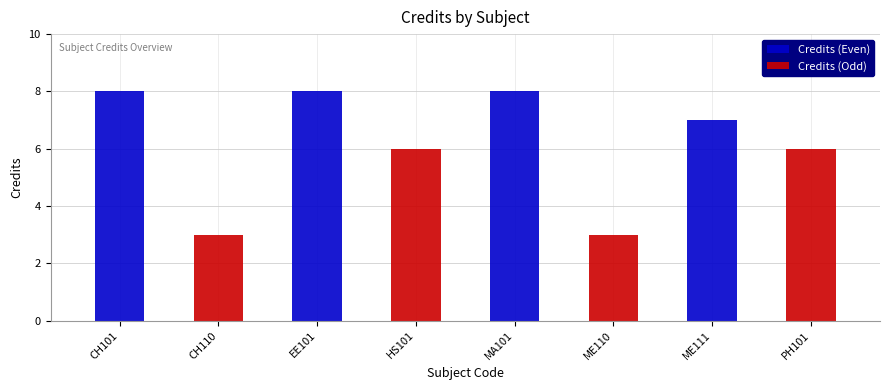

What is the label of the 3rd bar from the left?

MA101